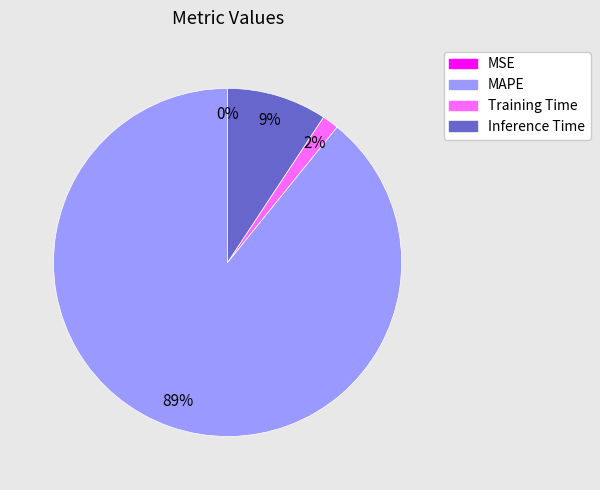

To the nearest percent, what portion does Training Time represent?

2%